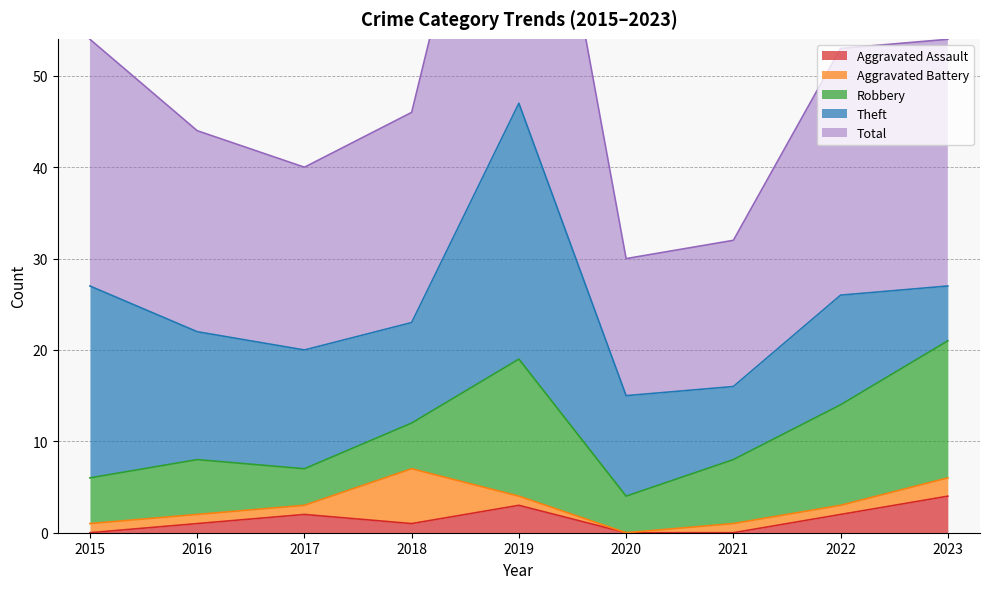

The Total series shows 27 at 2022. True or false?

True